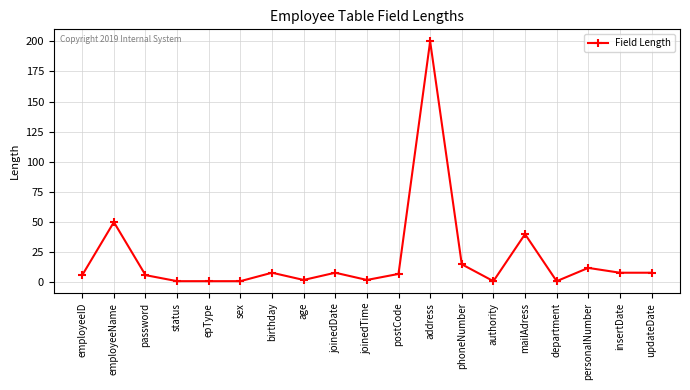

What position from the left is department?

16